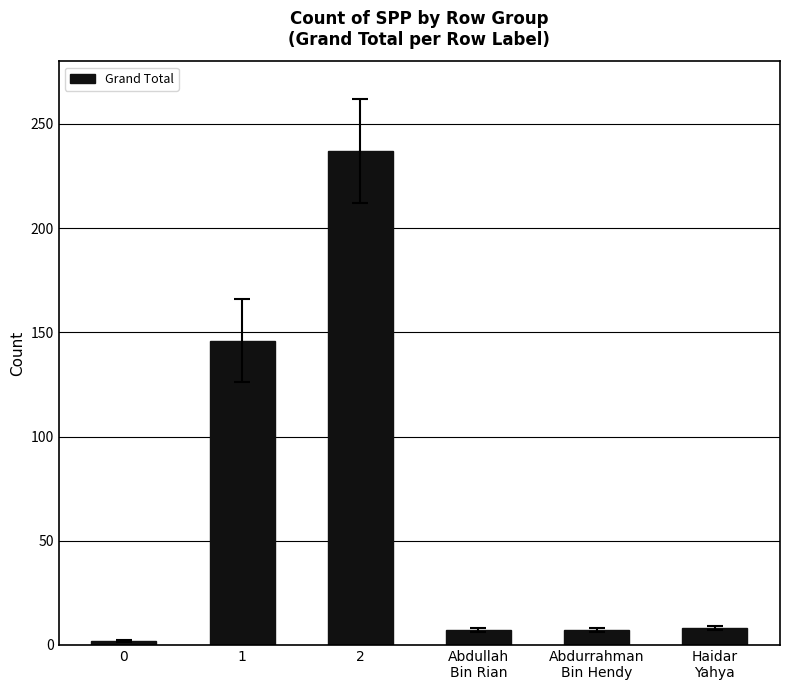

Is it true that the value at 2 is 353?

False